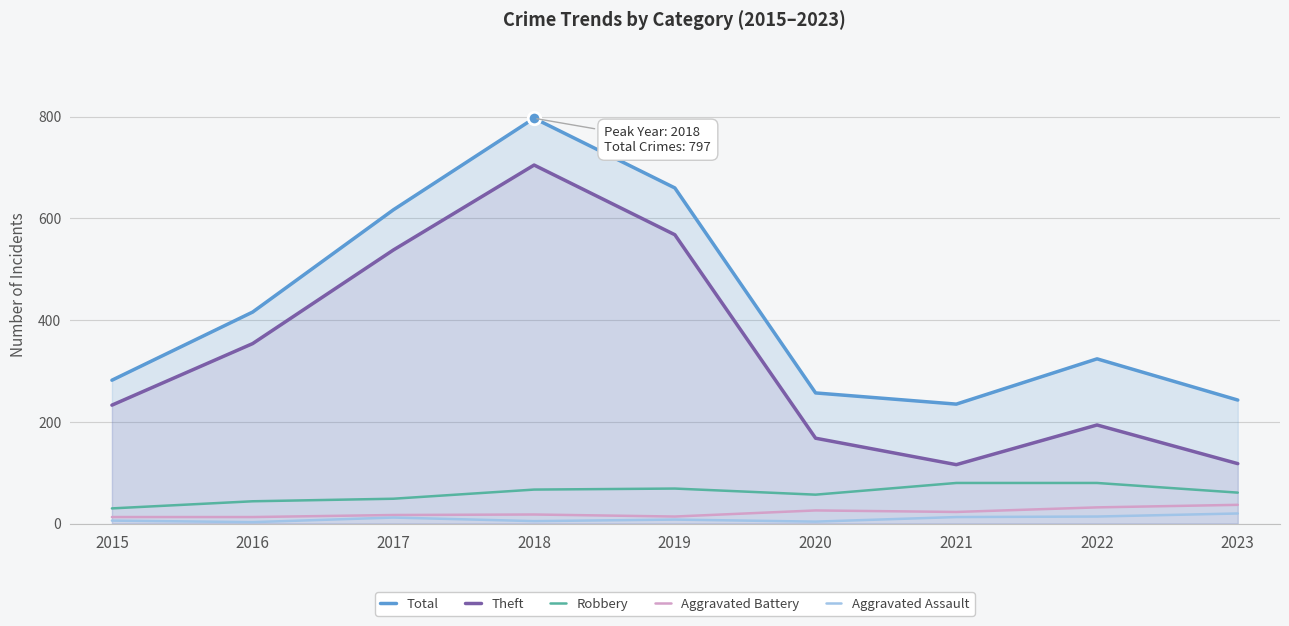

Between 2016 and 2020, which series saw the biggest shift?

Theft